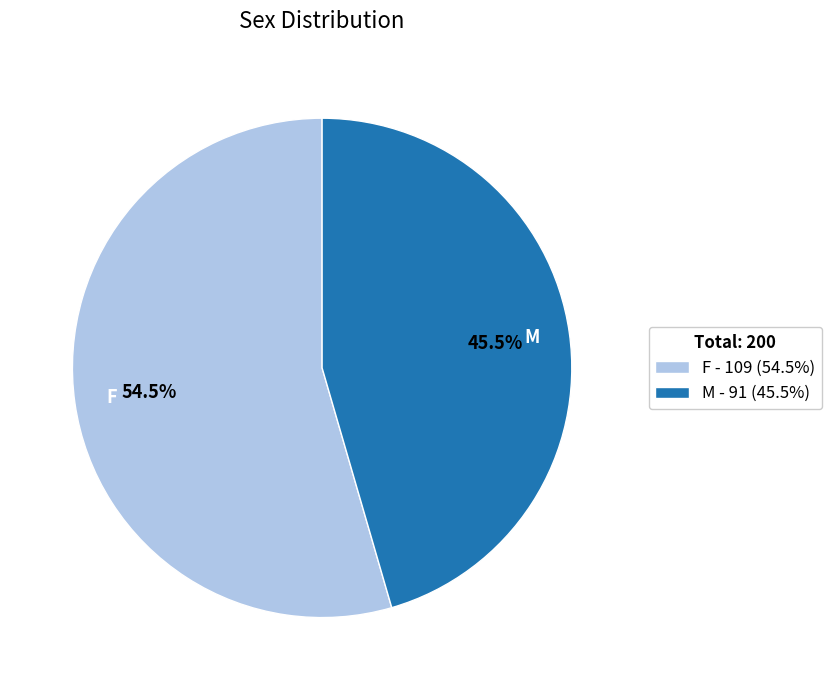

To the nearest percent, what is the difference between the largest and smallest slice percentages?

9%